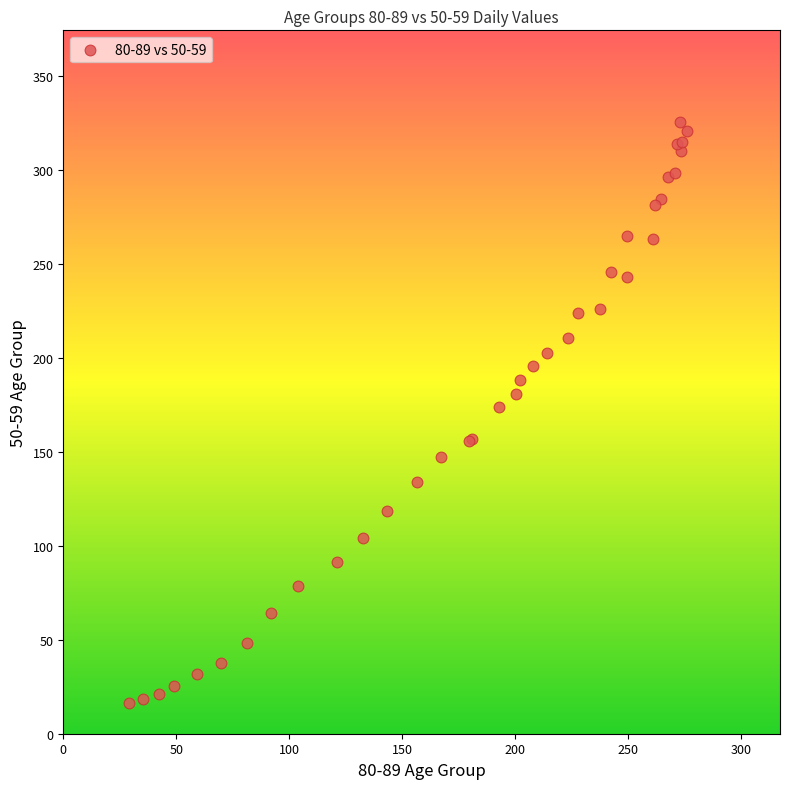

What Y value in the scatter plot is closest to 170?

174.0